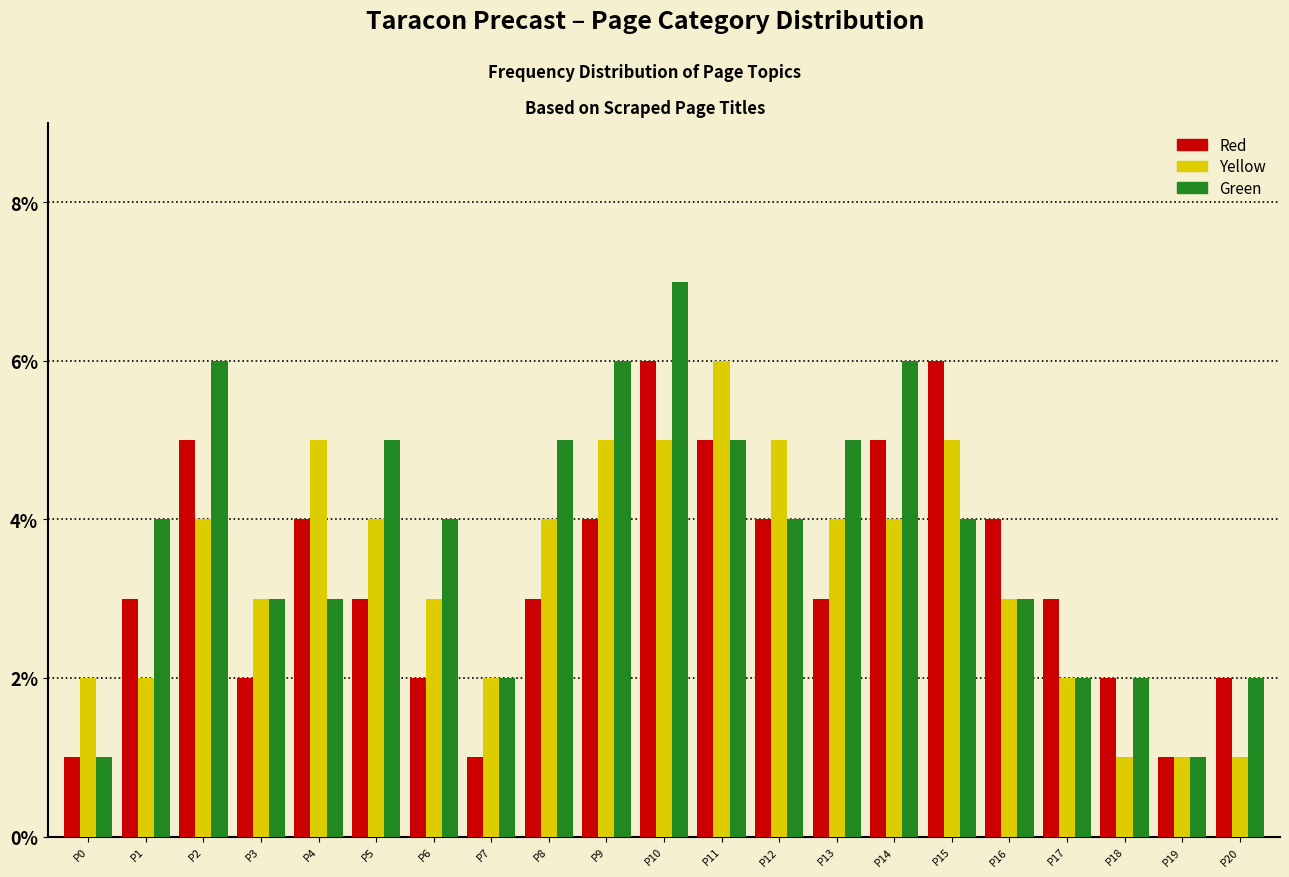

What is the difference between the second highest and minimum values in the Red series?

5